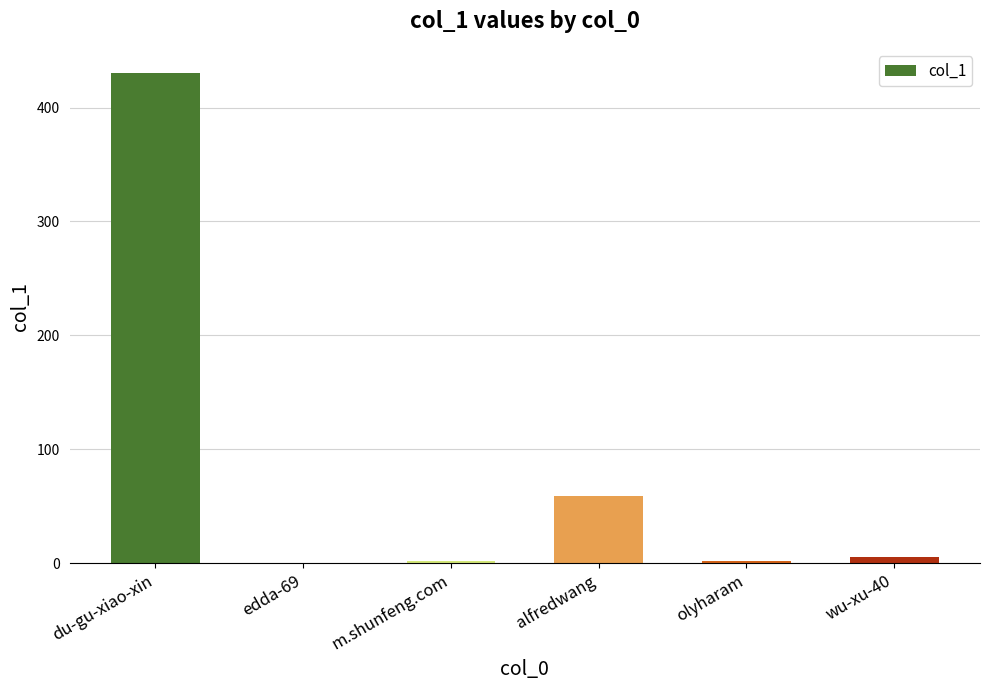

What is the sum of the values at alfredwang and du-gu-xiao-xin?

489